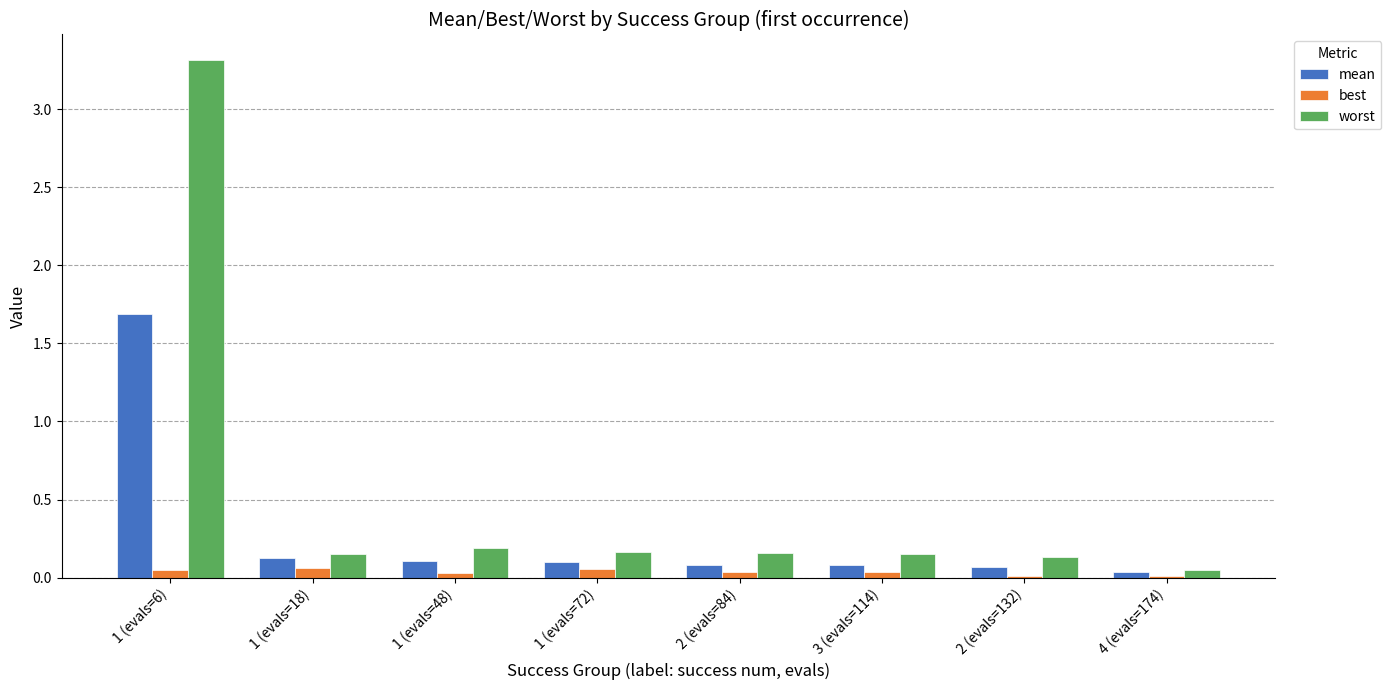

Which series has the largest total across all categories?

worst